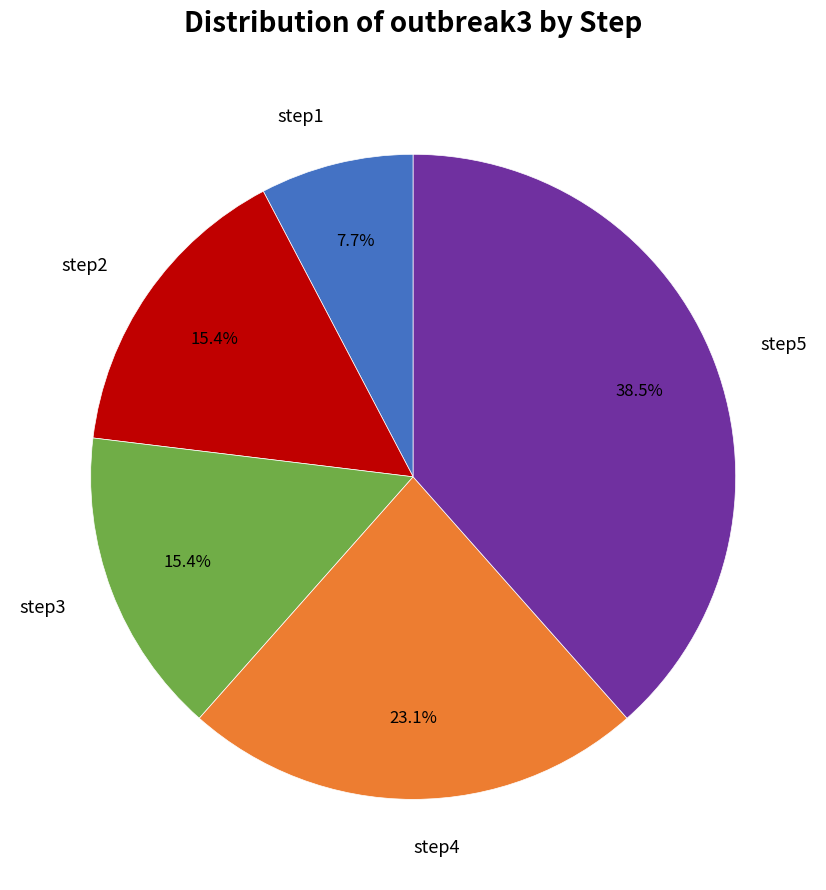

Is there a majority slice in this chart?

No